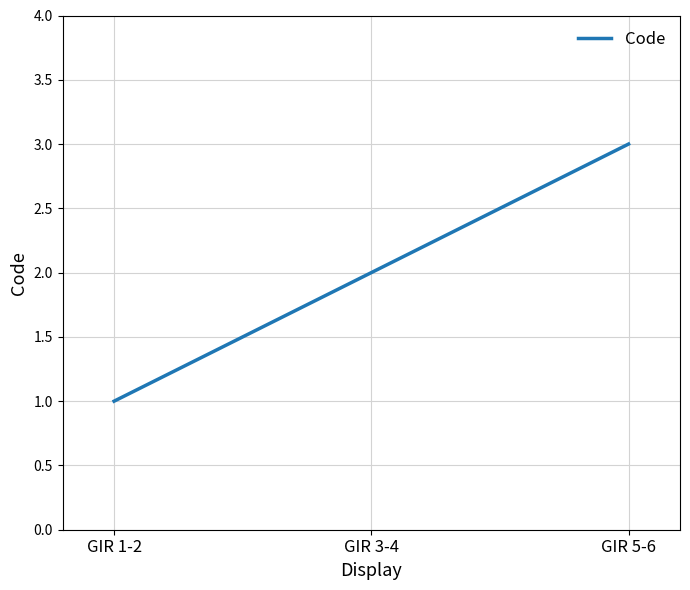

Between GIR 5-6 and GIR 3-4, which is larger?

GIR 5-6